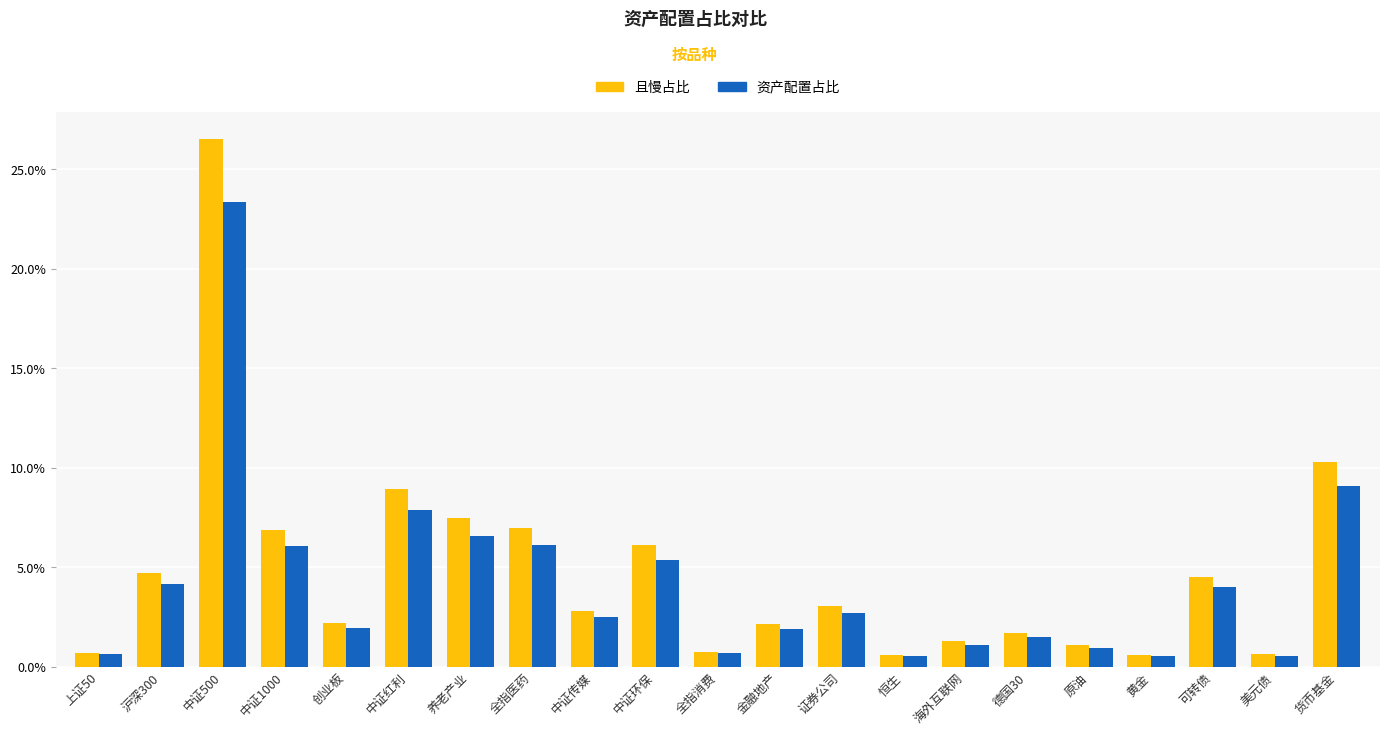

What are all the series names shown in the legend?

且慢占比, 资产配置占比